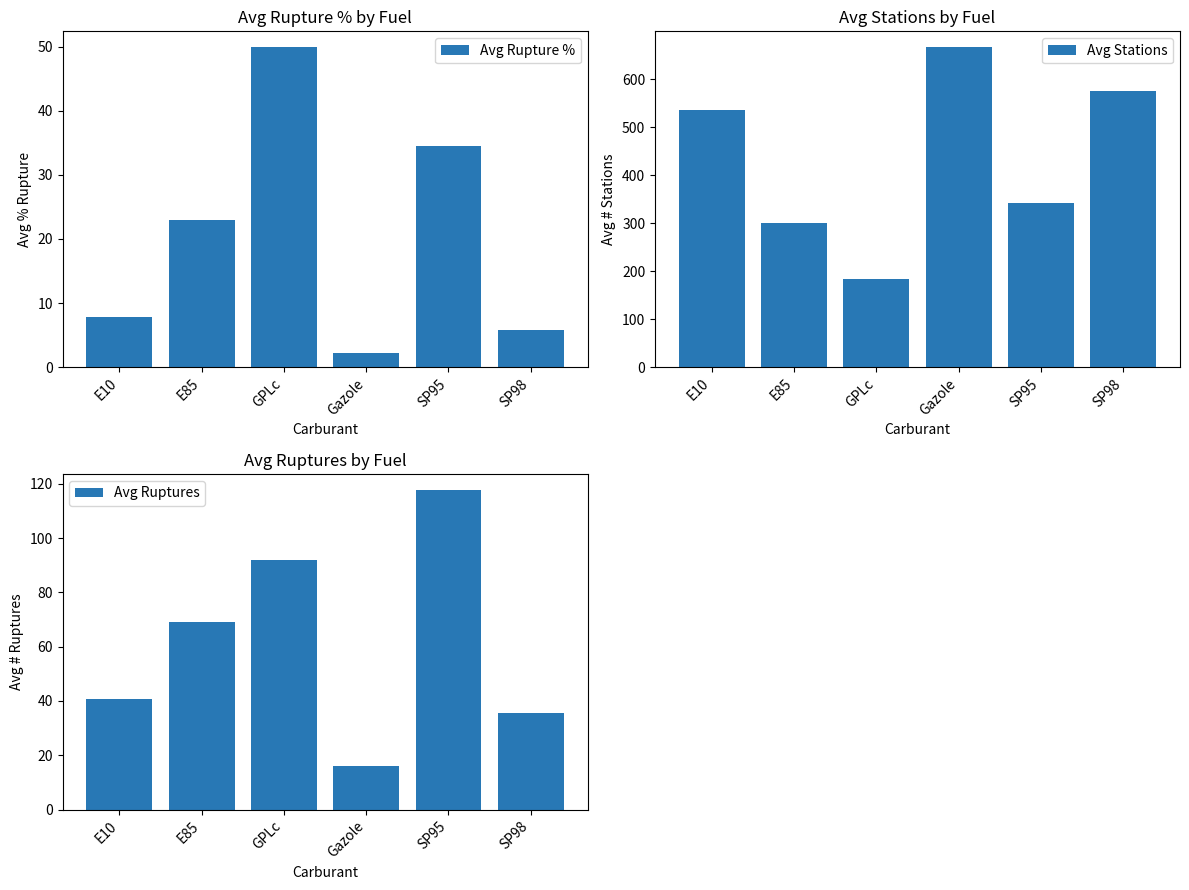

What is the difference between the maximum and minimum values in the Avg Stations series?

483.2